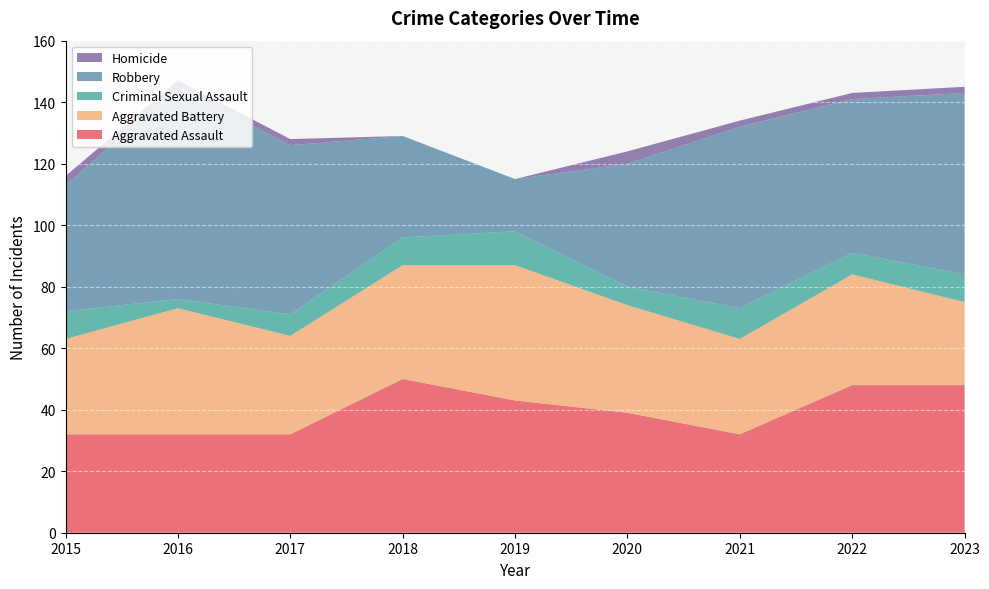

Reading left to right, transcribe all the data shown in this chart.

Aggravated Assault: 32	32	32	50	43	39	32	48	48
Aggravated Battery: 31	41	32	37	44	35	31	36	27
Criminal Sexual Assault: 9	3	7	9	11	6	10	7	9
Robbery: 41	69	55	33	17	40	59	50	59
Homicide: 3	2	2	0	0	4	2	2	2